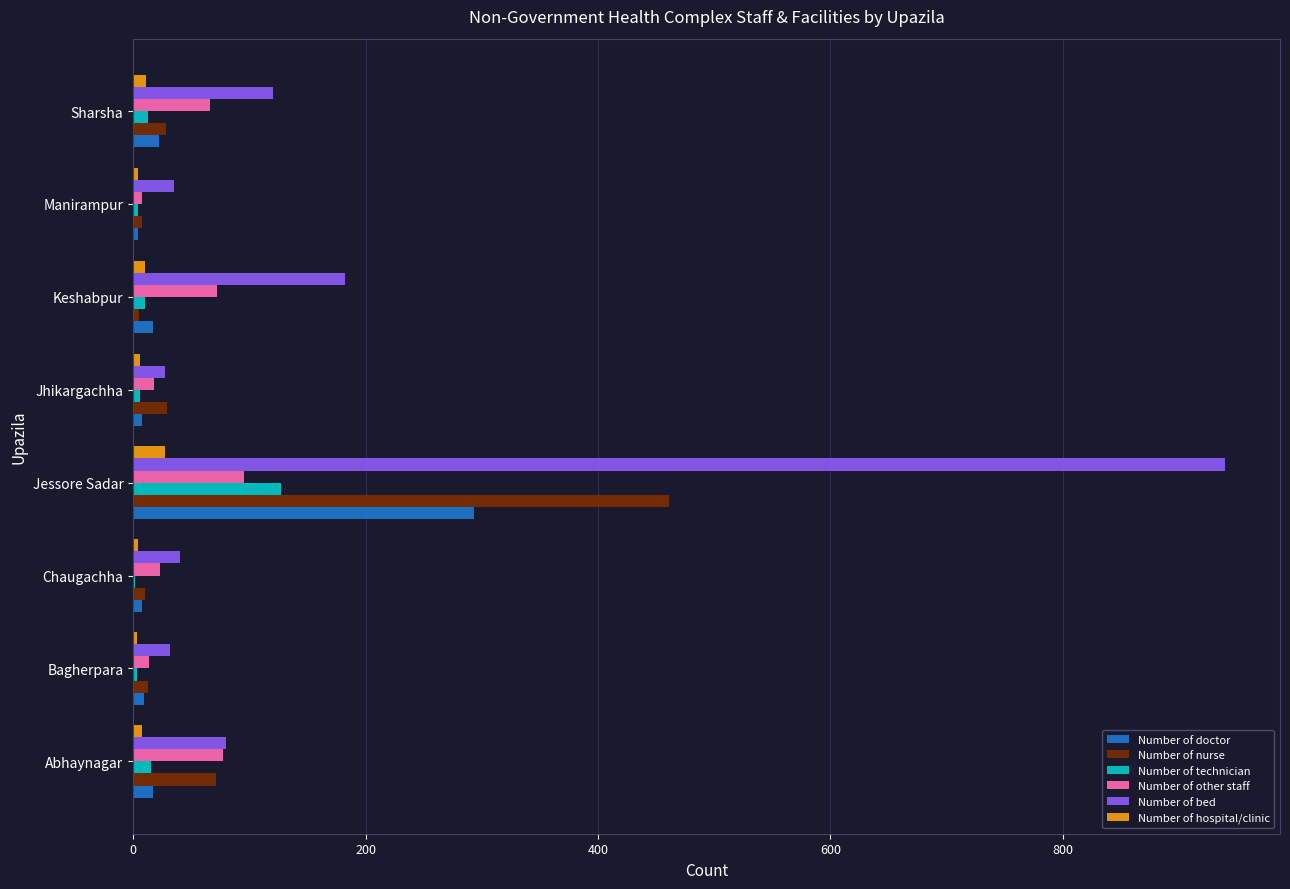

What are all the series names shown in the legend?

Number of doctor, Number of nurse, Number of technician, Number of other staff, Number of bed, Number of hospital/clinic